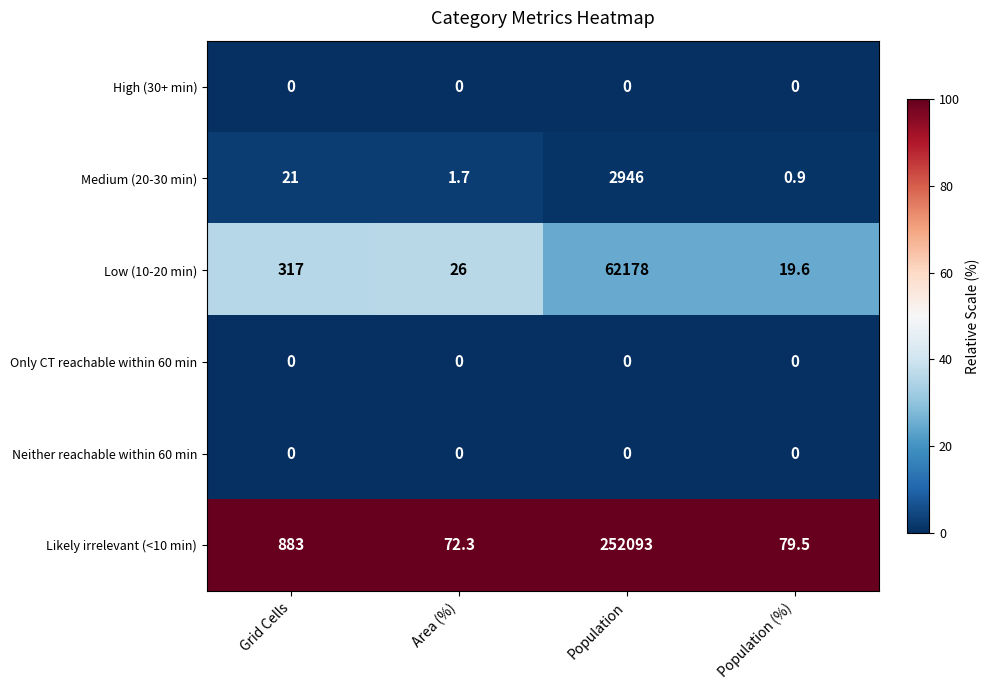

The value of Medium (20-30 min) at Population (%) is 0.9. True or false?

True